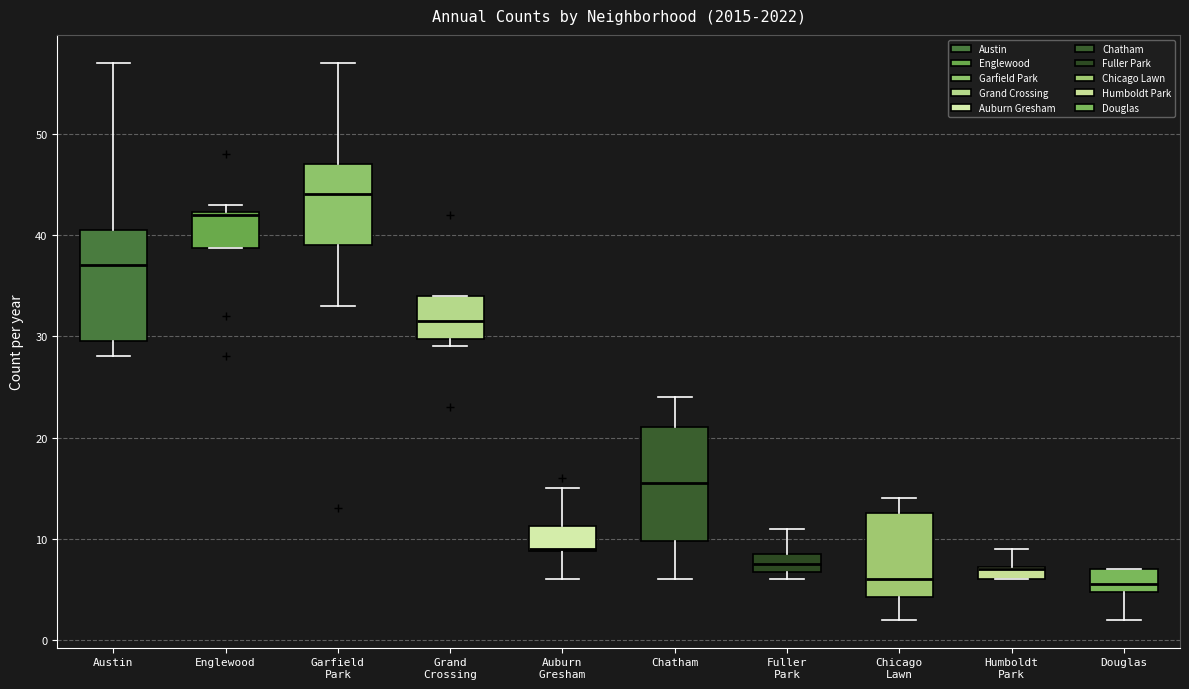

Which box's median line is the highest?

Garfield Park